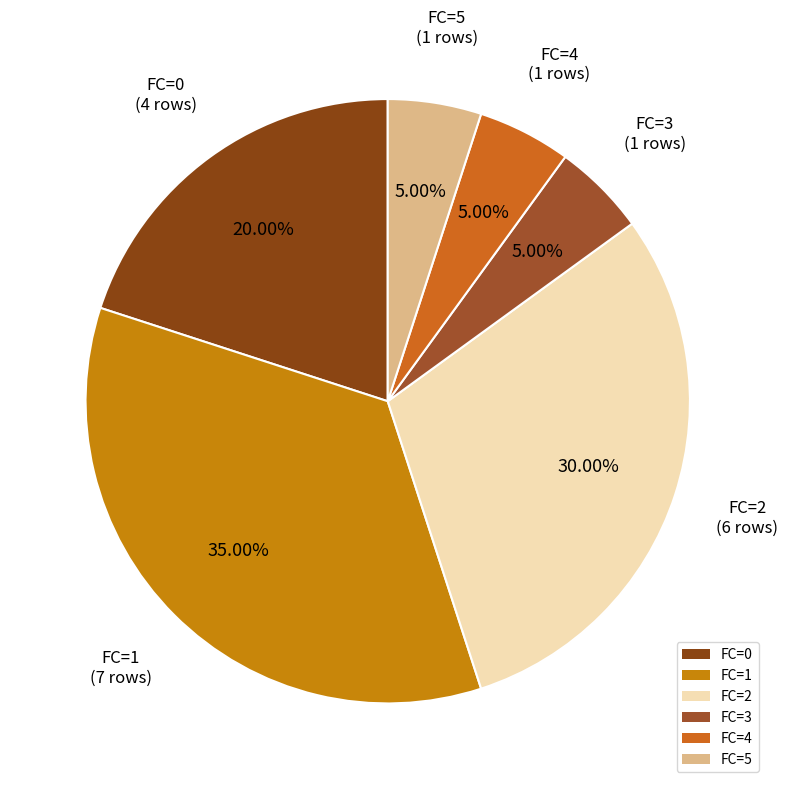

Which has a higher value, FC=5 or FC=1?

FC=1